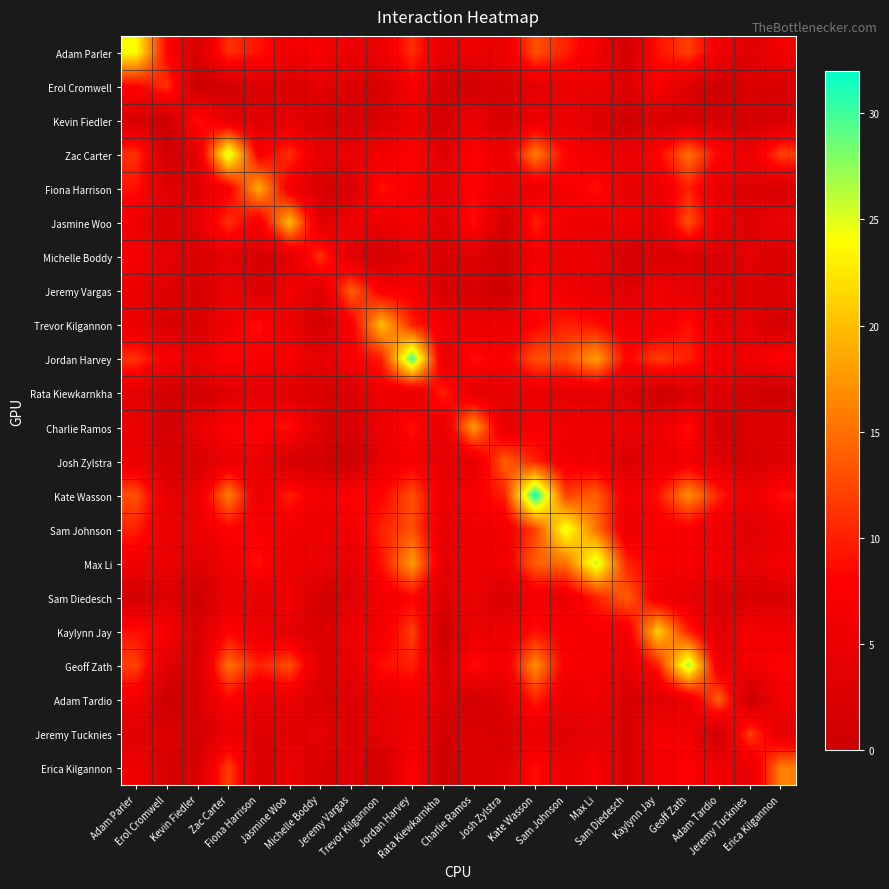

How many data points does each series have?

22